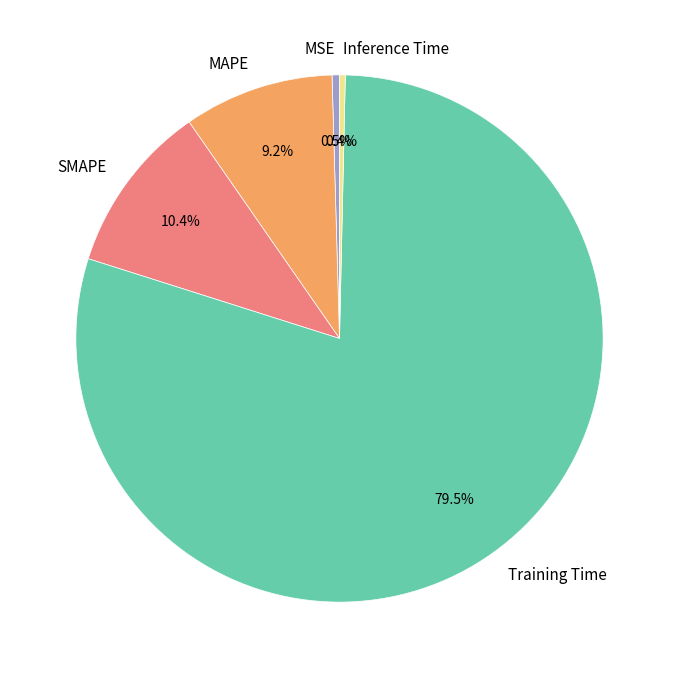

Which category has the biggest portion of the pie?

Training Time